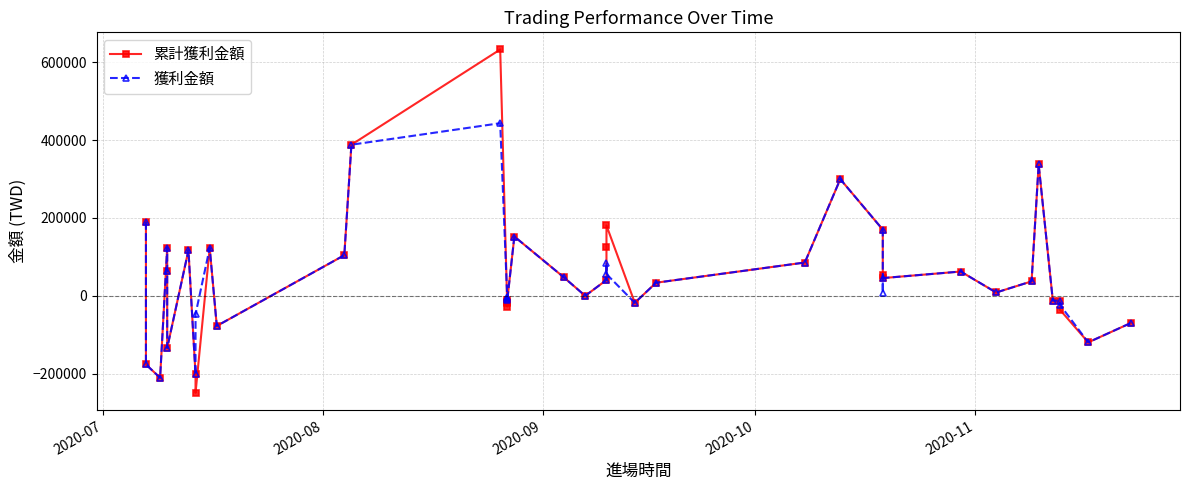

What is the value of the 累計獲利金額 point at the 17th from the left?

-16453